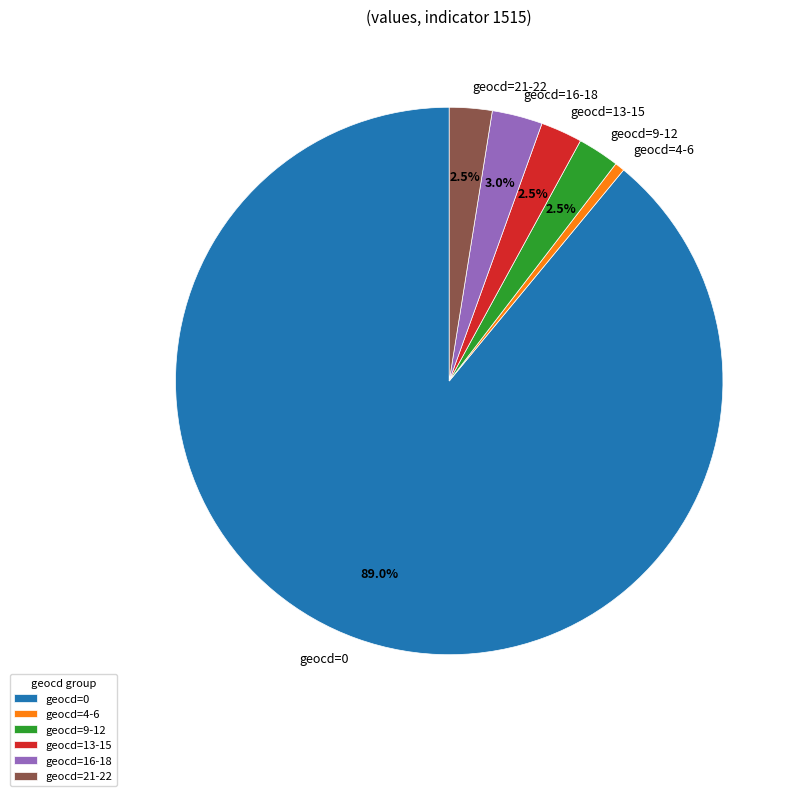

Which category accounts for the majority?

geocd=0